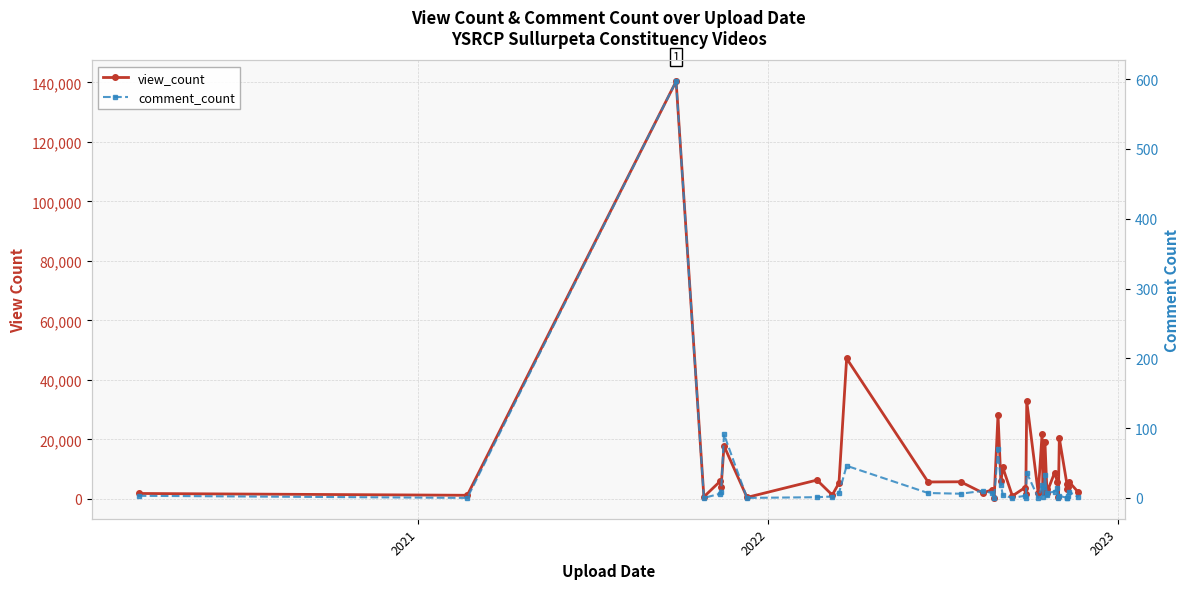

True or false: comment_count and view_count intersect in this chart.

False